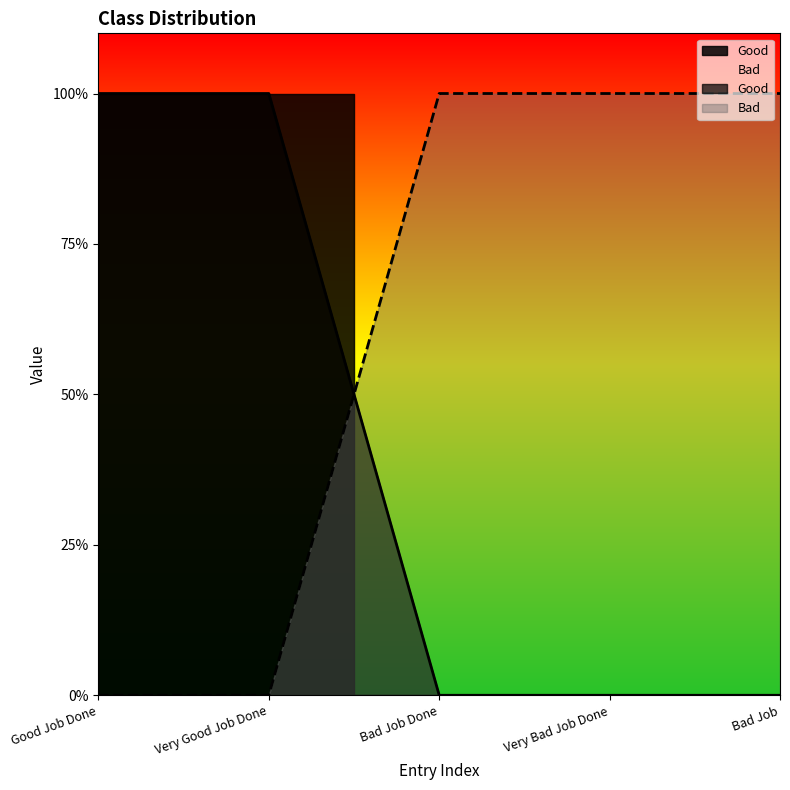

What is the difference between the second highest and second lowest values in the Bad series?

1